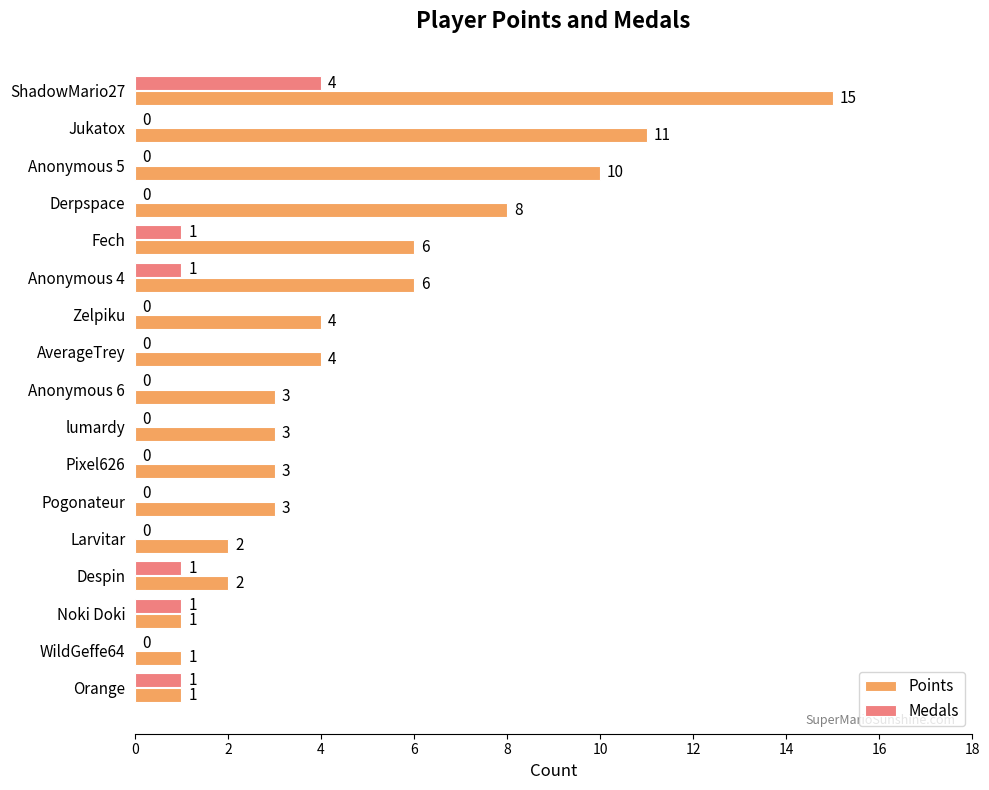

How many positive values does the Medals series have?

6